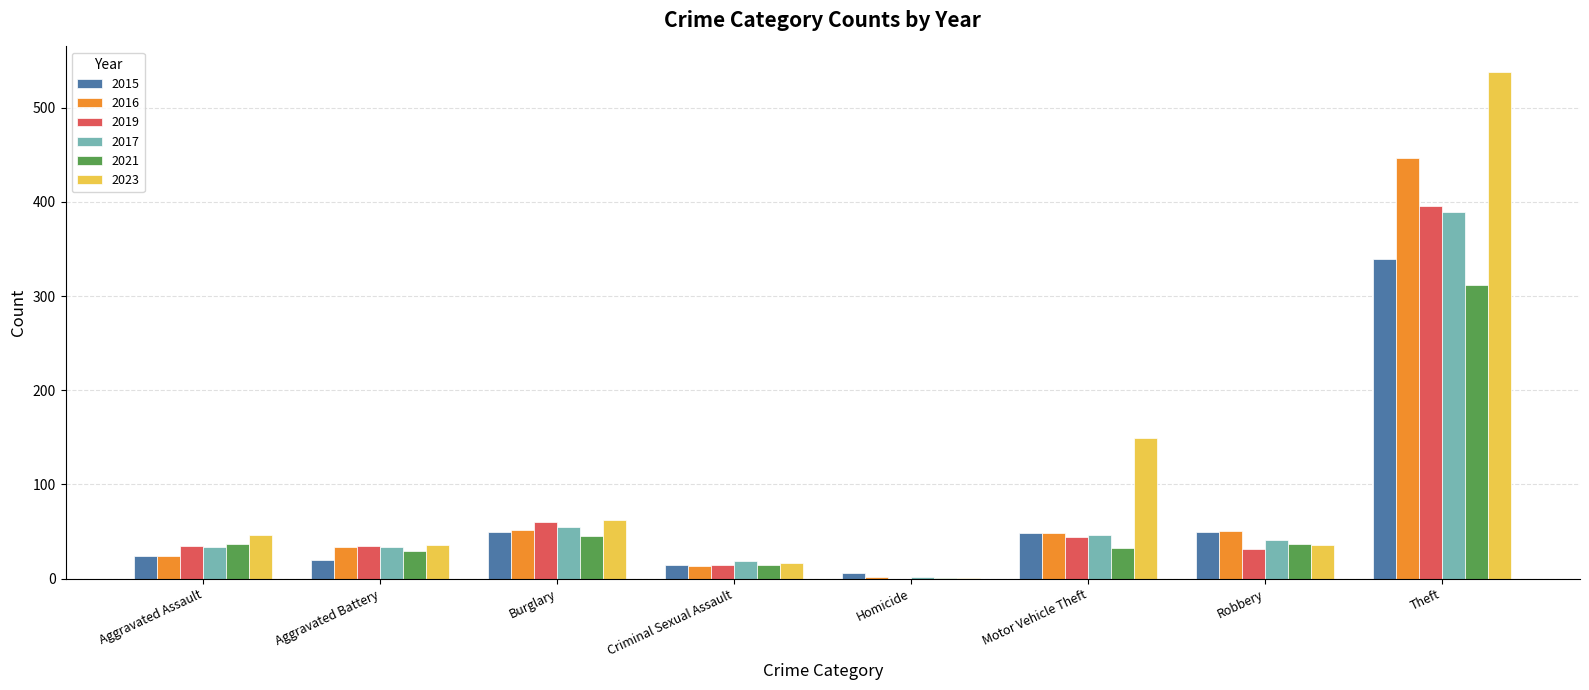

Is the value of 2016 at Motor Vehicle Theft greater than the value of 2023 at Homicide?

Yes